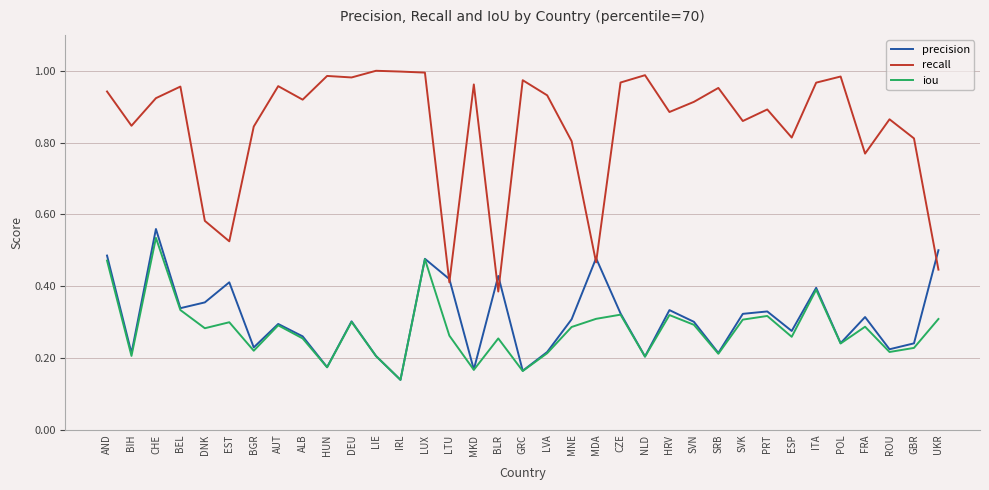

At which label does iou reach its minimum?

IRL